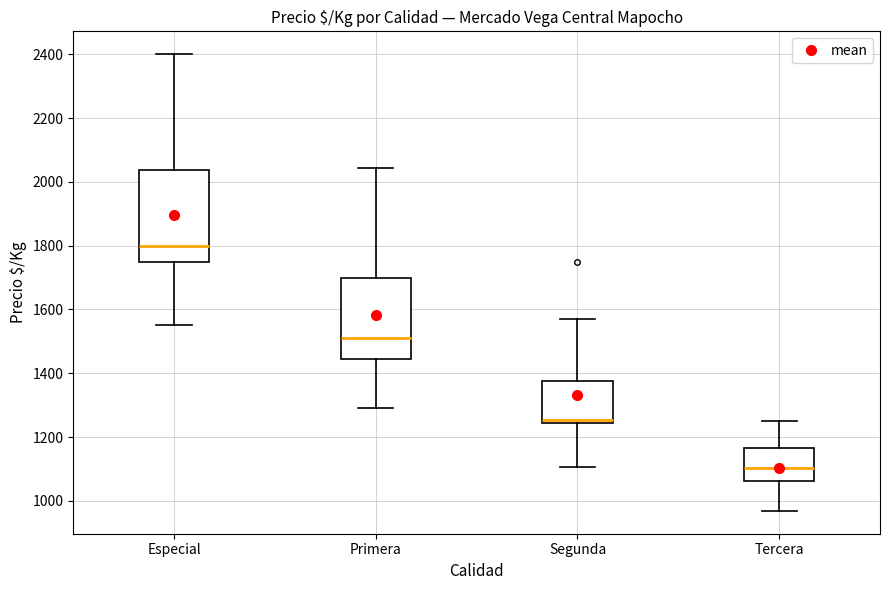

Reading left to right, read every box against the y-axis: the position of its median line, the range the box covers, and the ends of its whiskers. The values are not printed on the chart, so give them approximately, as read against the axis.

Especial: median 1800, box 1740 to 2040, whiskers 1560 to 2400
Primera: median 1520, box 1440 to 1700, whiskers 1300 to 2040
Segunda: median 1260, box 1240 to 1380, whiskers 1100 to 1580
Tercera: median 1100, box 1060 to 1160, whiskers 960 to 1260